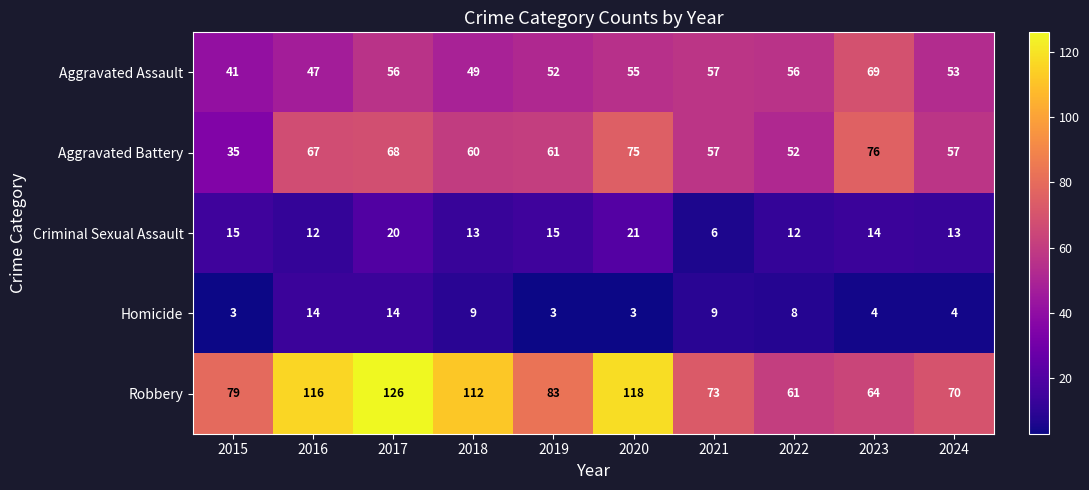

Is it true that Aggravated Assault equals 21 at 2021?

False